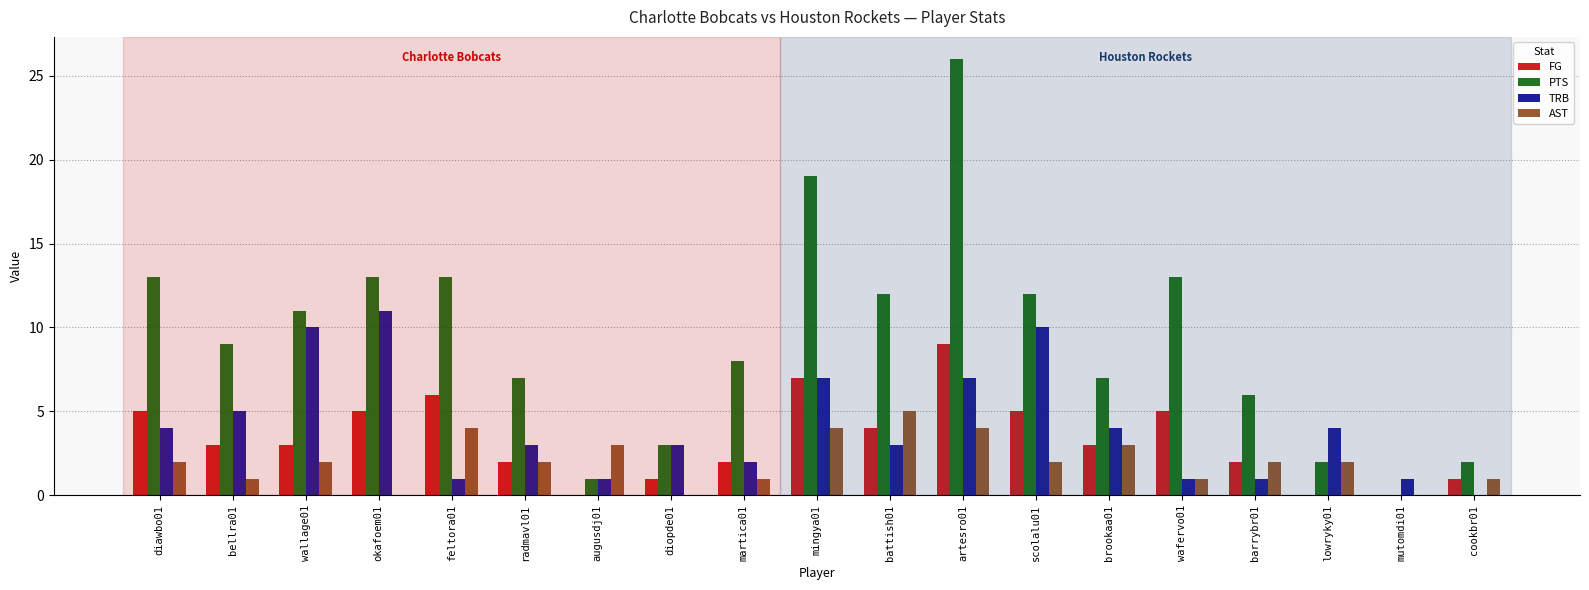

The PTS series shows 12 at battish01. True or false?

True